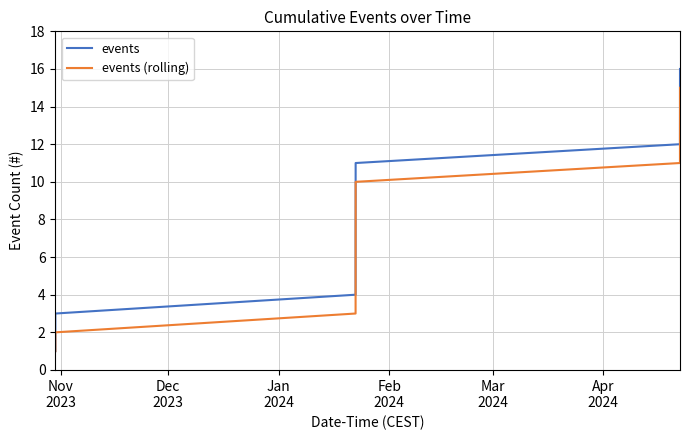

Reading left to right, extract all data points from this chart.

events: 1.0	2.0	3.0	4.0	5.0	6.0	7.0	8.0	9.0	10.0	11.0	12.0	13.0	14.0	15.0	16.0
events (rolling): 1.0	1.5	2.0	3.0	4.0	5.0	6.0	7.0	8.0	9.0	10.0	11.0	12.0	13.0	14.0	15.0